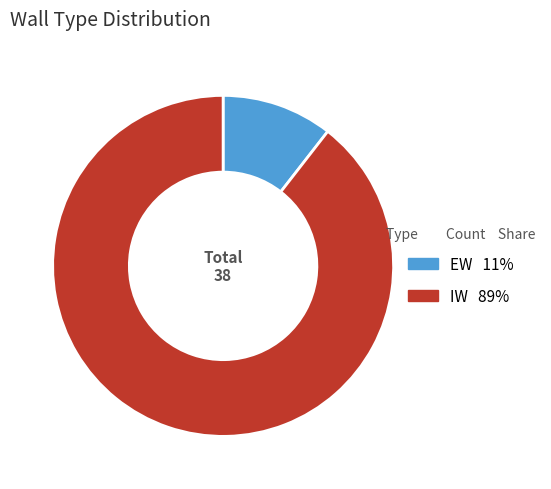

Which slice is the largest?

IW